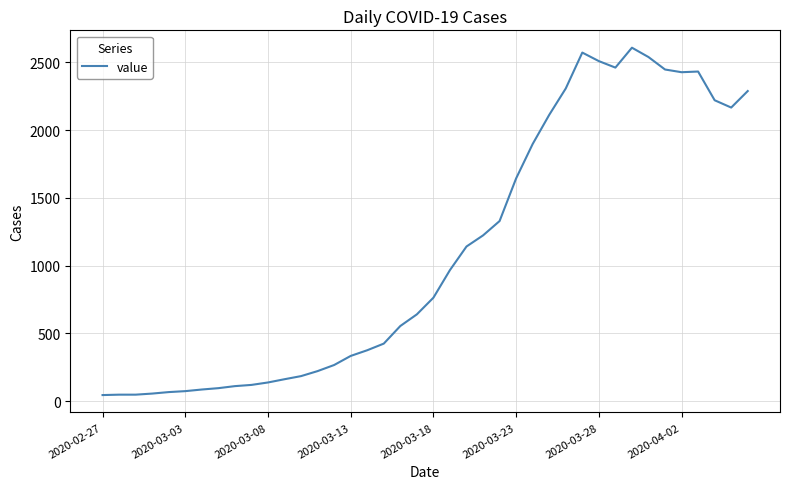

What is the maximum value shown in the chart?

2609